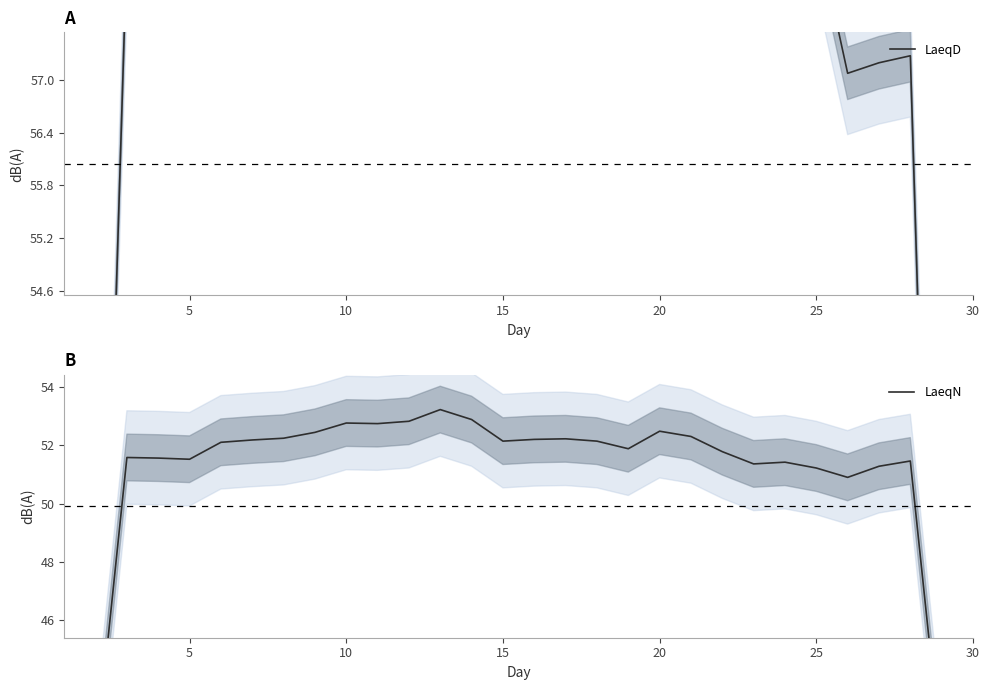

How many data points does each series have?

30